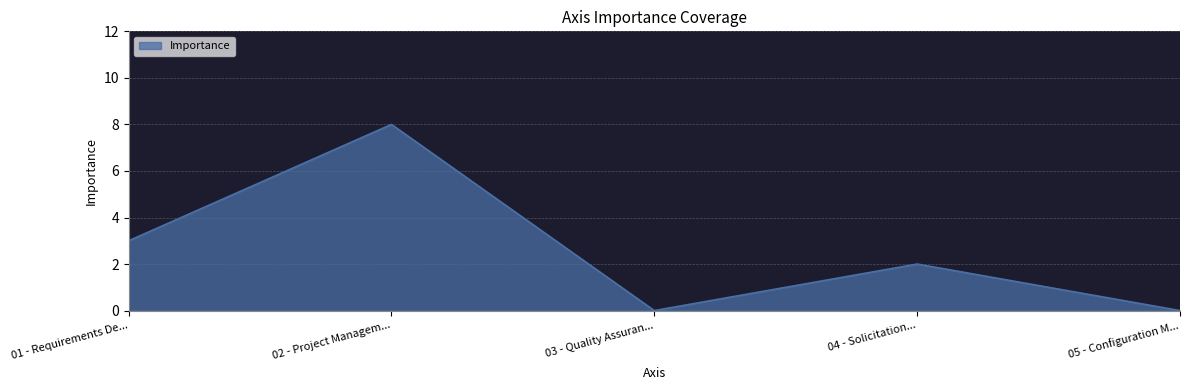

At which category does the data reach its first local peak?

02 - Project Managem...